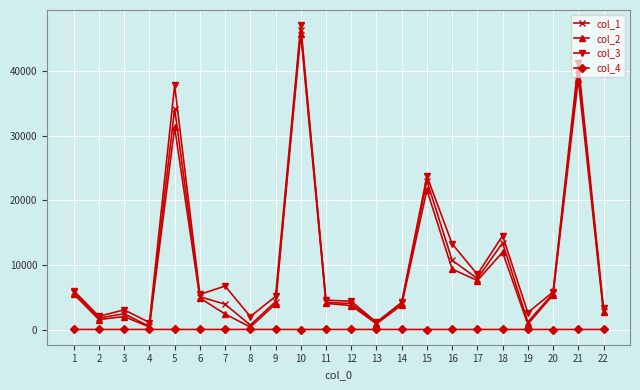

True or false: col_2 has more than 1 points higher than both neighbors.

True